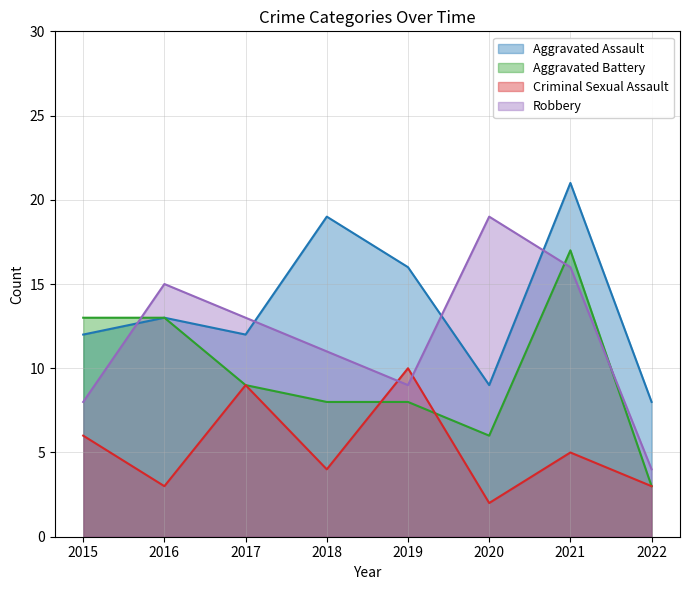

What is the difference between the maximum and second lowest values in the Robbery series?

11